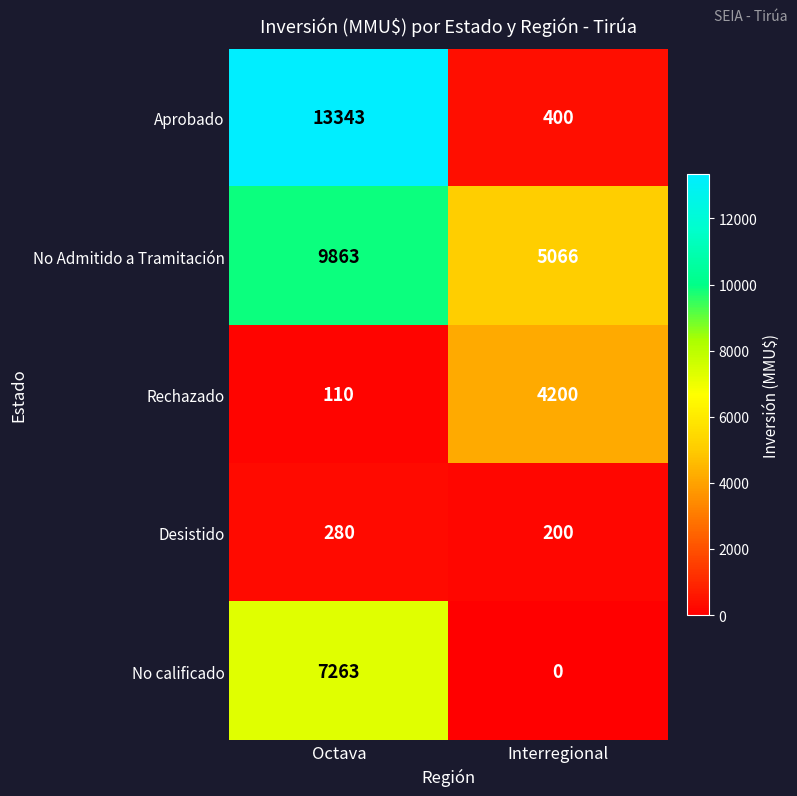

What is the sum of all No Admitido a Tramitación values?

14929